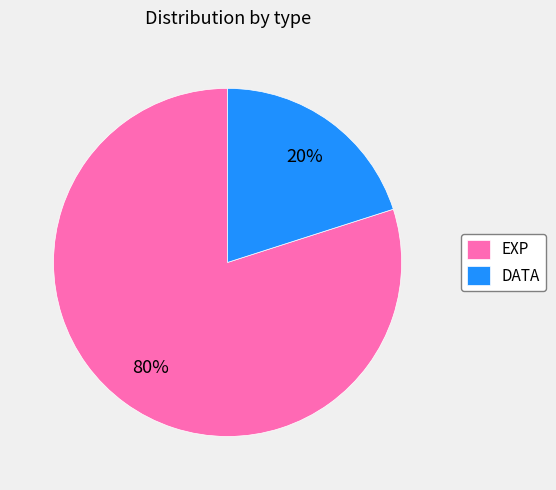

To the nearest percent, what portion does DATA represent?

20%